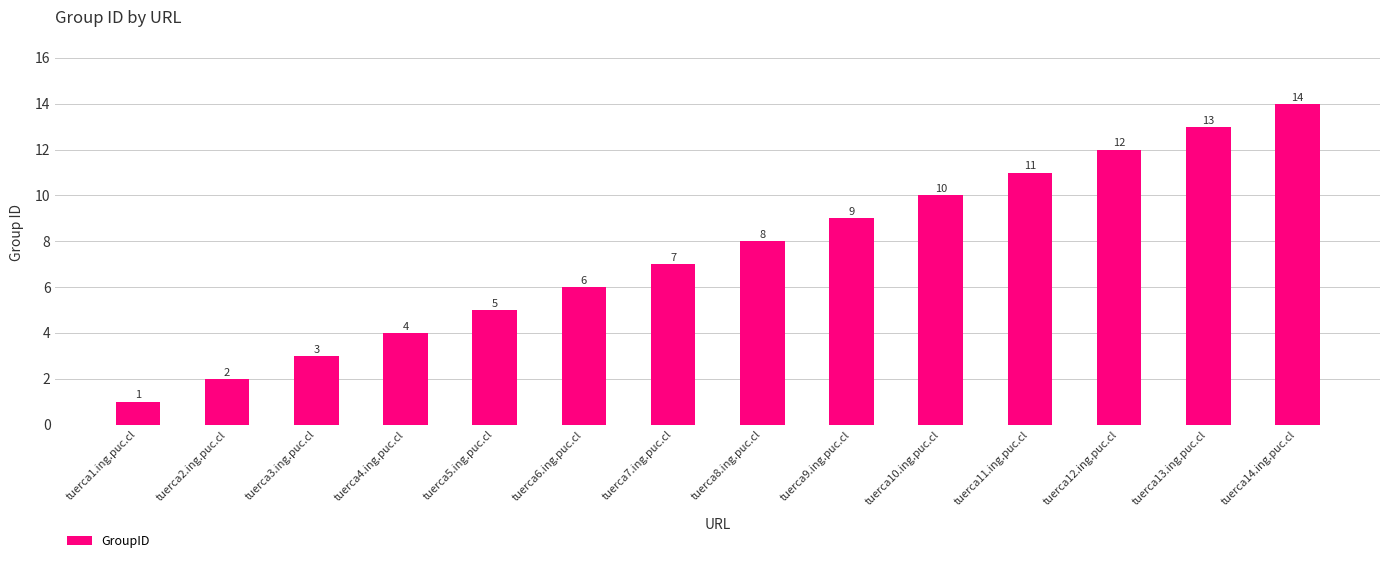

Reading left to right, transcribe all the data shown in this chart.

1	2	3	4	5	6	7	8	9	10	11	12	13	14